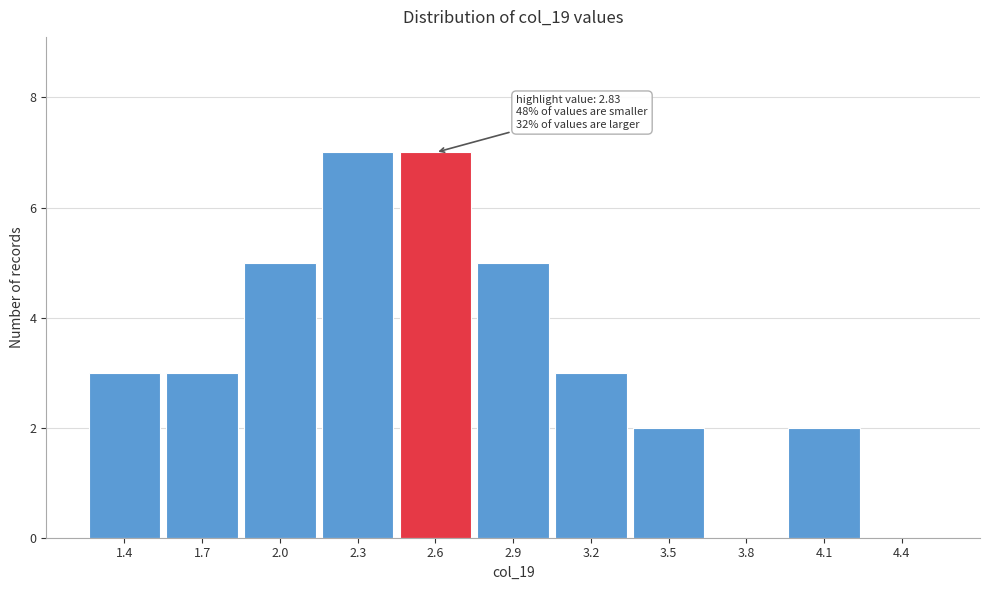

Reading right to left, extract all data points from this chart.

4.4=0	4.1=2	3.8=0	3.5=2	3.2=3	2.9=5	2.6=7	2.3=7	2.0=5	1.7=3	1.4=3